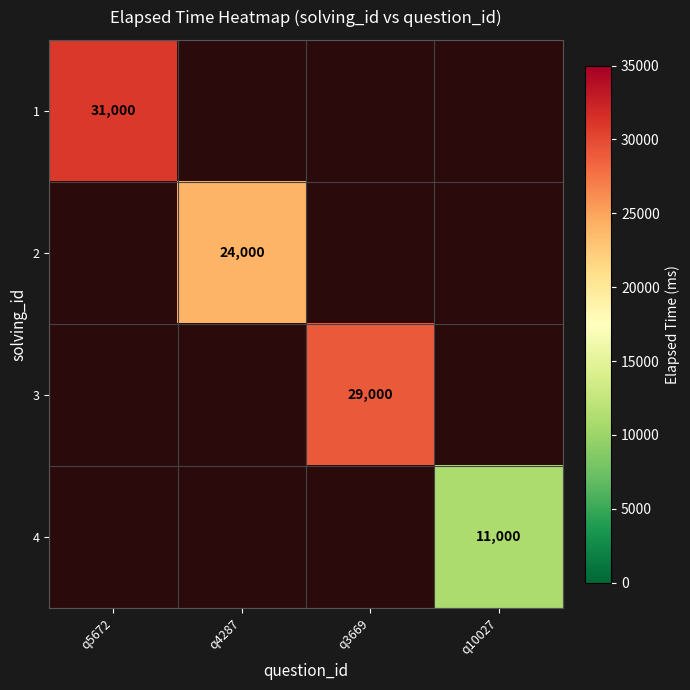

True or false: 1 has a value of 47389 at q5672.

False